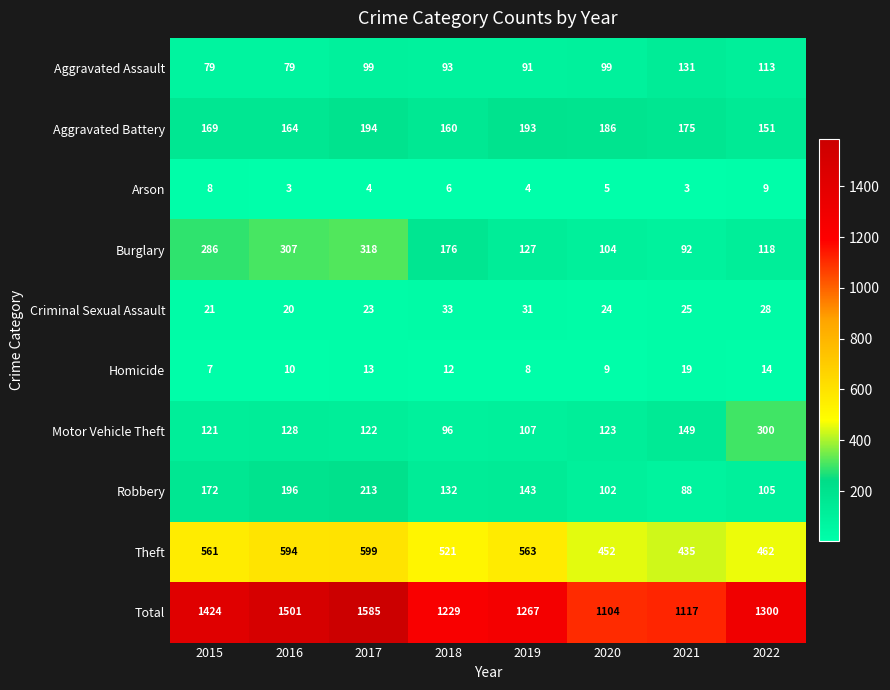

What is the smallest value displayed?

3